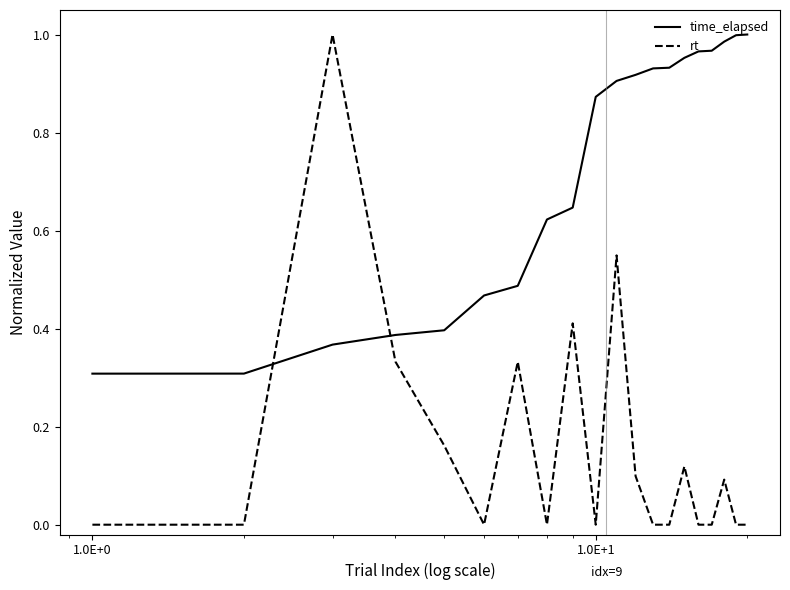

What is the sum of all rt values?

3.1